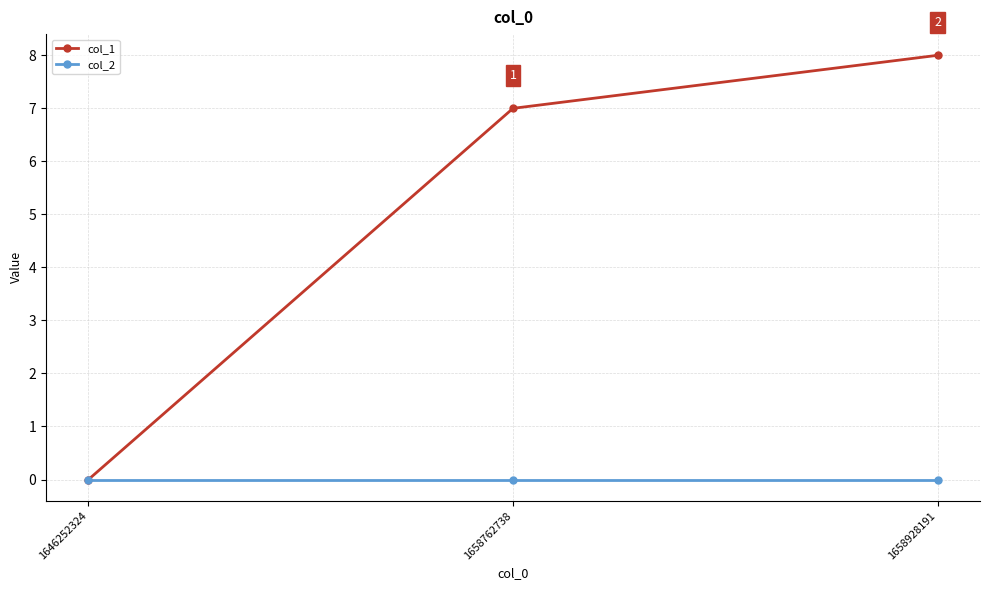

How many lines are shown in the chart?

2